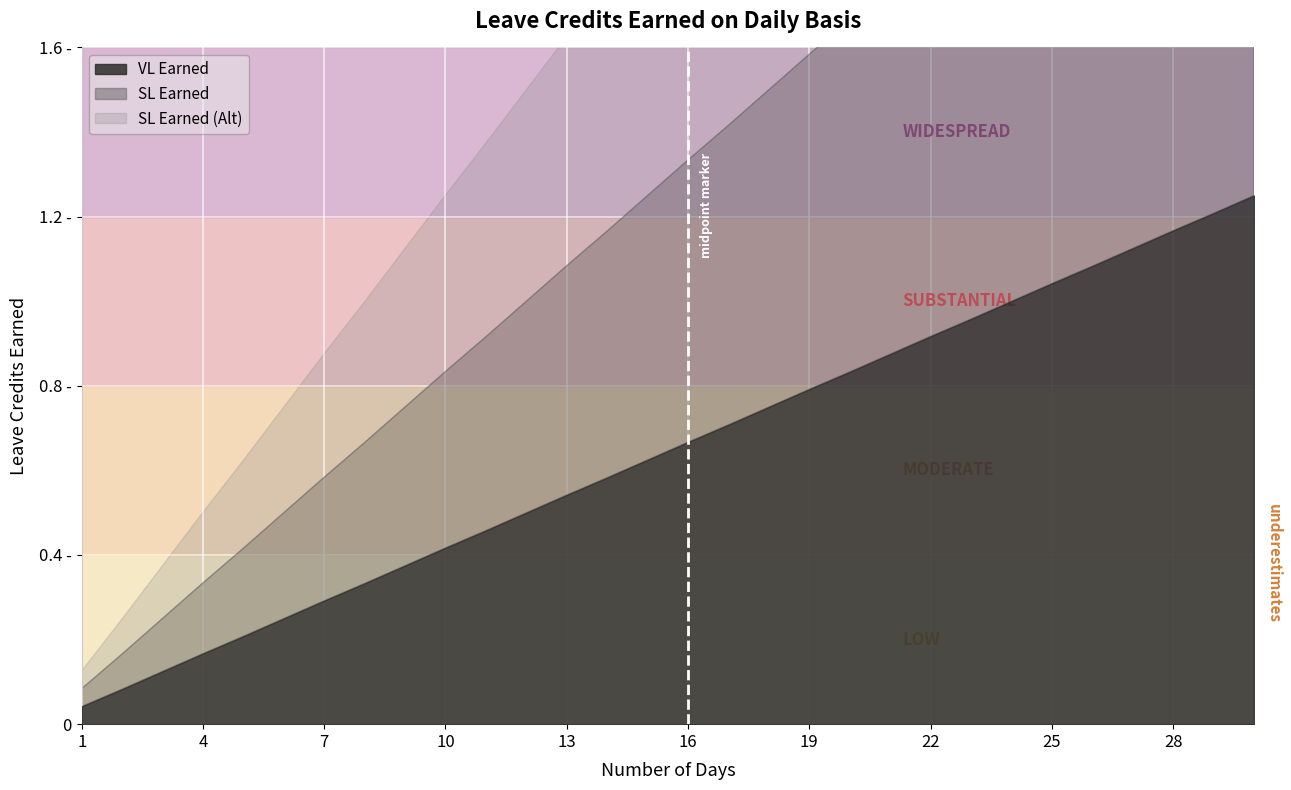

What is the difference between the maximum and second lowest values in the VL Earned series?

1.2